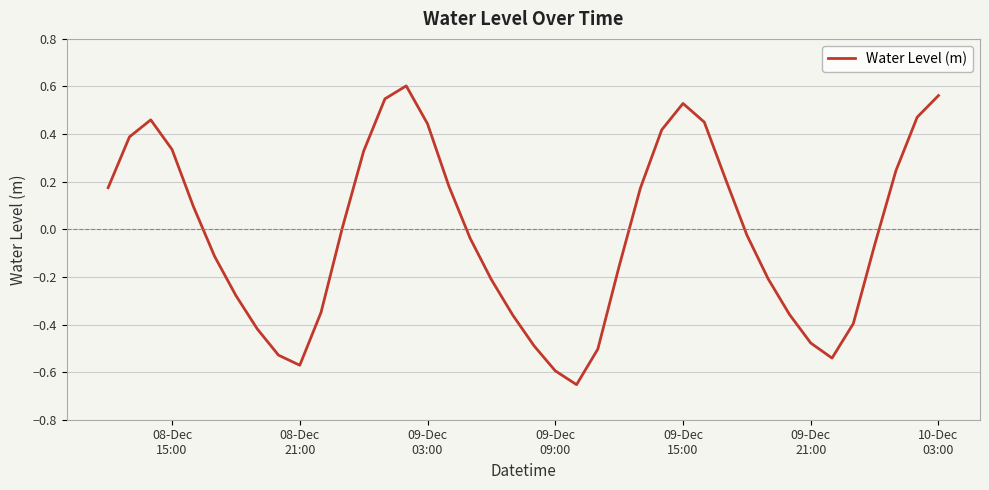

What is the difference between the maximum and minimum values?

1.3